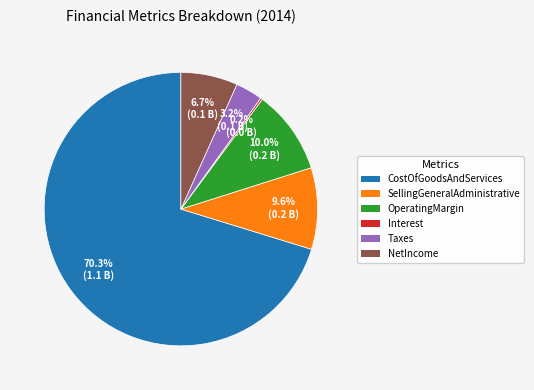

Does CostOfGoodsAndServices account for over 50% of the chart?

Yes